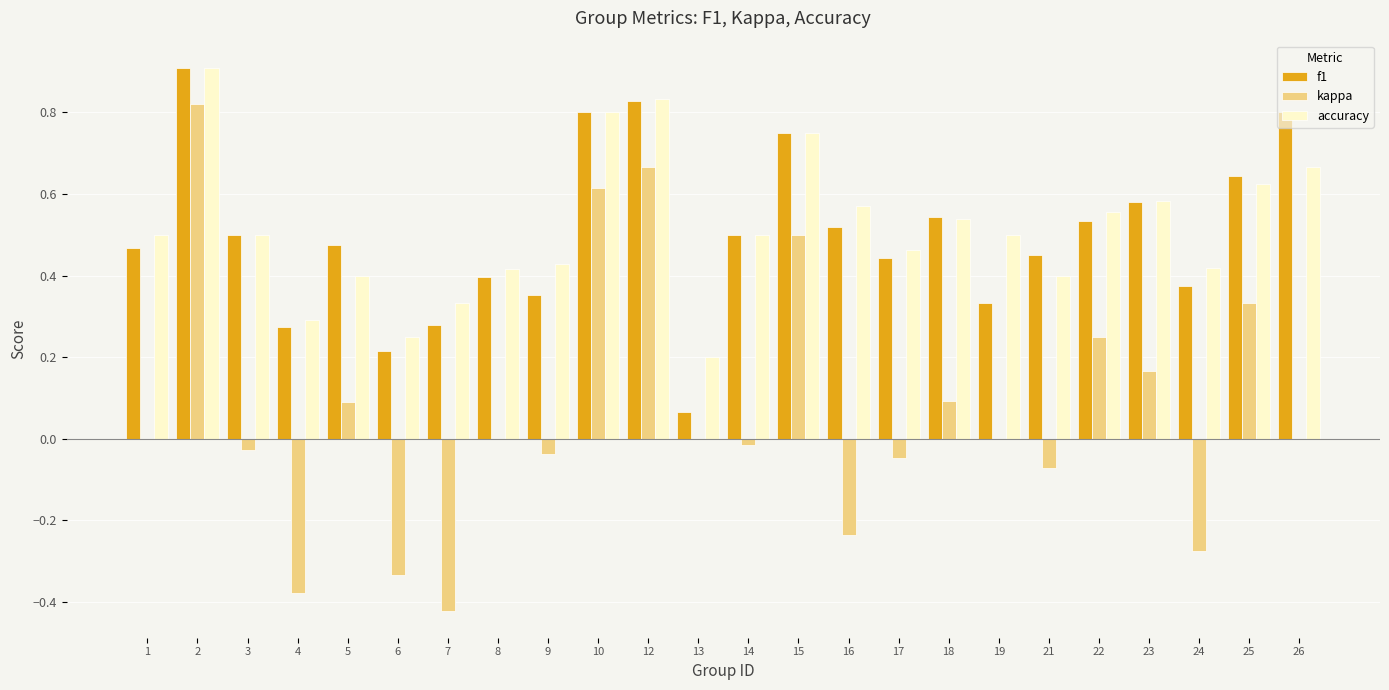

The accuracy series shows 0.3 at 24. True or false?

False